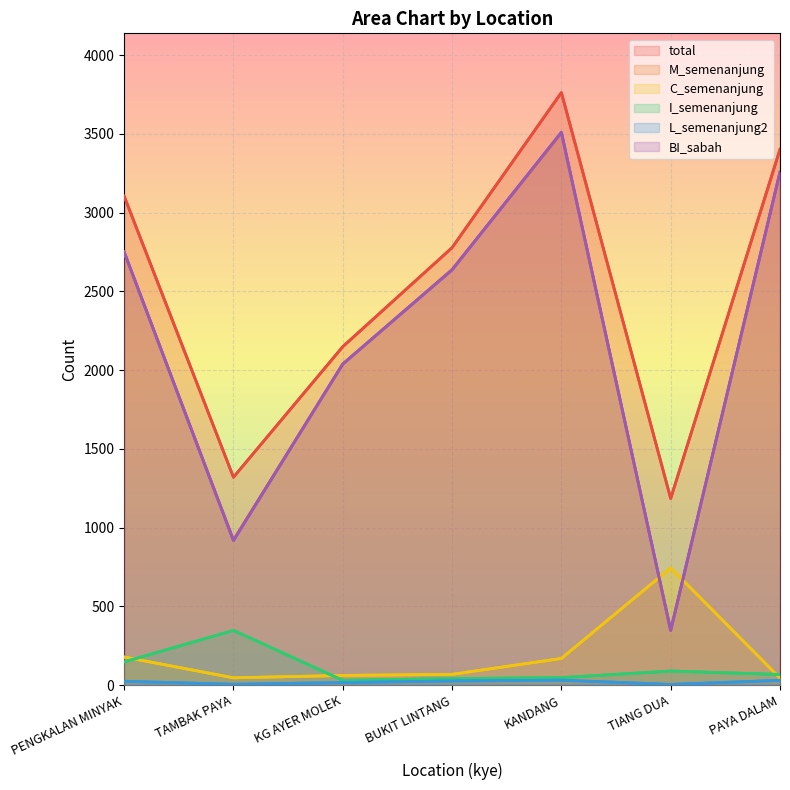

Which series has the largest total across all categories?

total